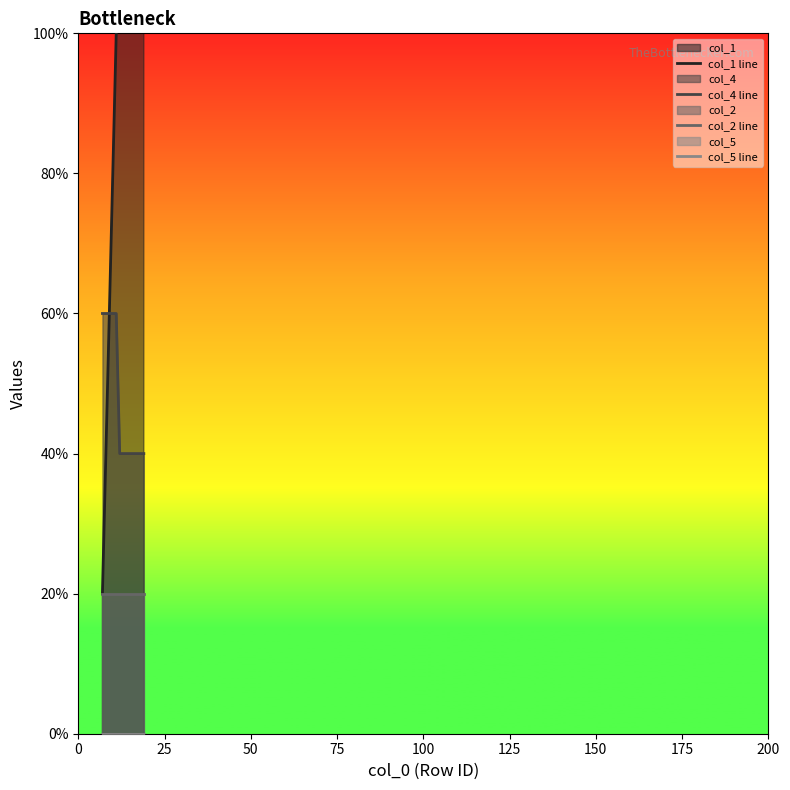

List the series in order of their peak value, lowest first.

col_5 line, col_2 line, col_4 line, col_1 line